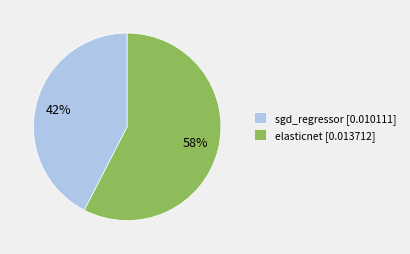

Rank the categories by value from lowest to highest.

sgd_regressor, elasticnet